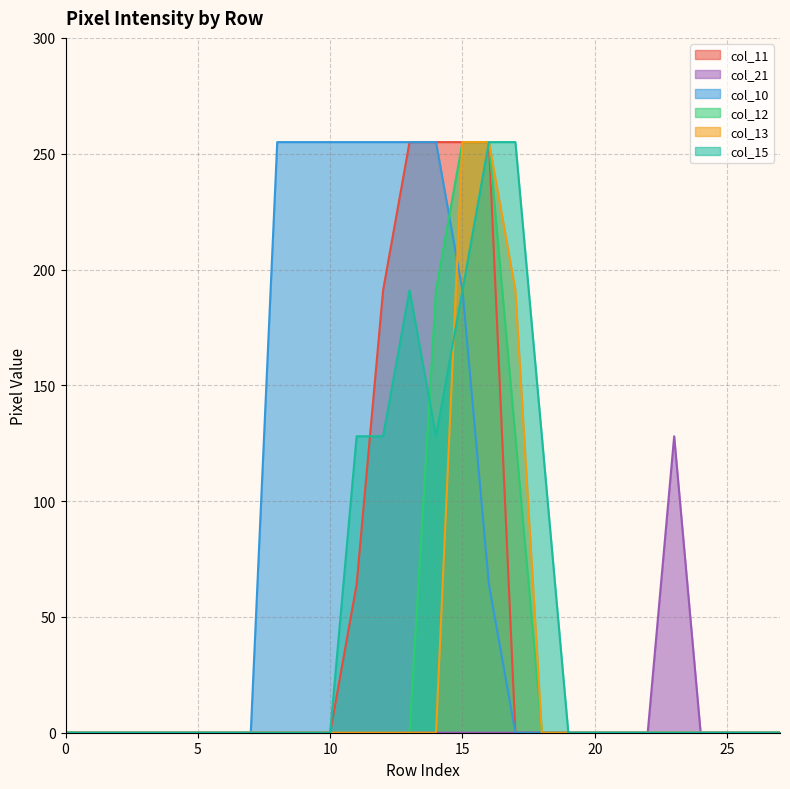

Reading left to right, transcribe all the data shown in this chart.

col_11: 0=0	1=0	2=0	3=0	4=0	5=0	6=0	7=0	8=0	9=0	10=0	11=64	12=191	13=255	14=255	15=255	16=255	17=0	18=0	19=0	20=0	21=0	22=0	23=0	24=0	25=0	26=0	27=0
col_21: 0=0	1=0	2=0	3=0	4=0	5=0	6=0	7=0	8=0	9=0	10=0	11=0	12=0	13=0	14=0	15=0	16=0	17=0	18=0	19=0	20=0	21=0	22=0	23=128	24=0	25=0	26=0	27=0
col_10: 0=0	1=0	2=0	3=0	4=0	5=0	6=0	7=0	8=255	9=255	10=255	11=255	12=255	13=255	14=255	15=191	16=64	17=0	18=0	19=0	20=0	21=0	22=0	23=0	24=0	25=0	26=0	27=0
col_12: 0=0	1=0	2=0	3=0	4=0	5=0	6=0	7=0	8=0	9=0	10=0	11=0	12=0	13=0	14=191	15=255	16=255	17=128	18=0	19=0	20=0	21=0	22=0	23=0	24=0	25=0	26=0	27=0
col_13: 0=0	1=0	2=0	3=0	4=0	5=0	6=0	7=0	8=0	9=0	10=0	11=0	12=0	13=0	14=0	15=255	16=255	17=191	18=0	19=0	20=0	21=0	22=0	23=0	24=0	25=0	26=0	27=0
col_15: 0=0	1=0	2=0	3=0	4=0	5=0	6=0	7=0	8=0	9=0	10=0	11=128	12=128	13=191	14=128	15=191	16=255	17=255	18=128	19=0	20=0	21=0	22=0	23=0	24=0	25=0	26=0	27=0